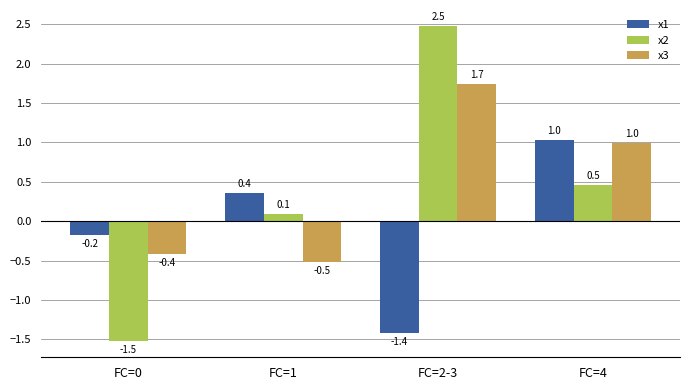

Reading right to left, list all the values displayed in this chart.

x1: 1.0	-1.4	0.4	-0.2
x2: 0.5	2.5	0.1	-1.5
x3: 1.0	1.7	-0.5	-0.4